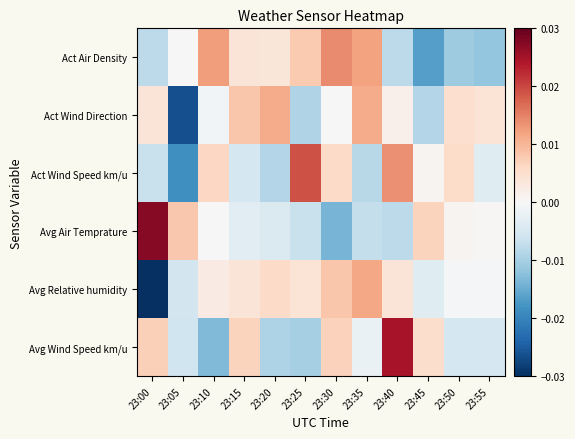

Between 23:10 and 23:40, which series saw the biggest shift?

Avg Wind Speed km/u